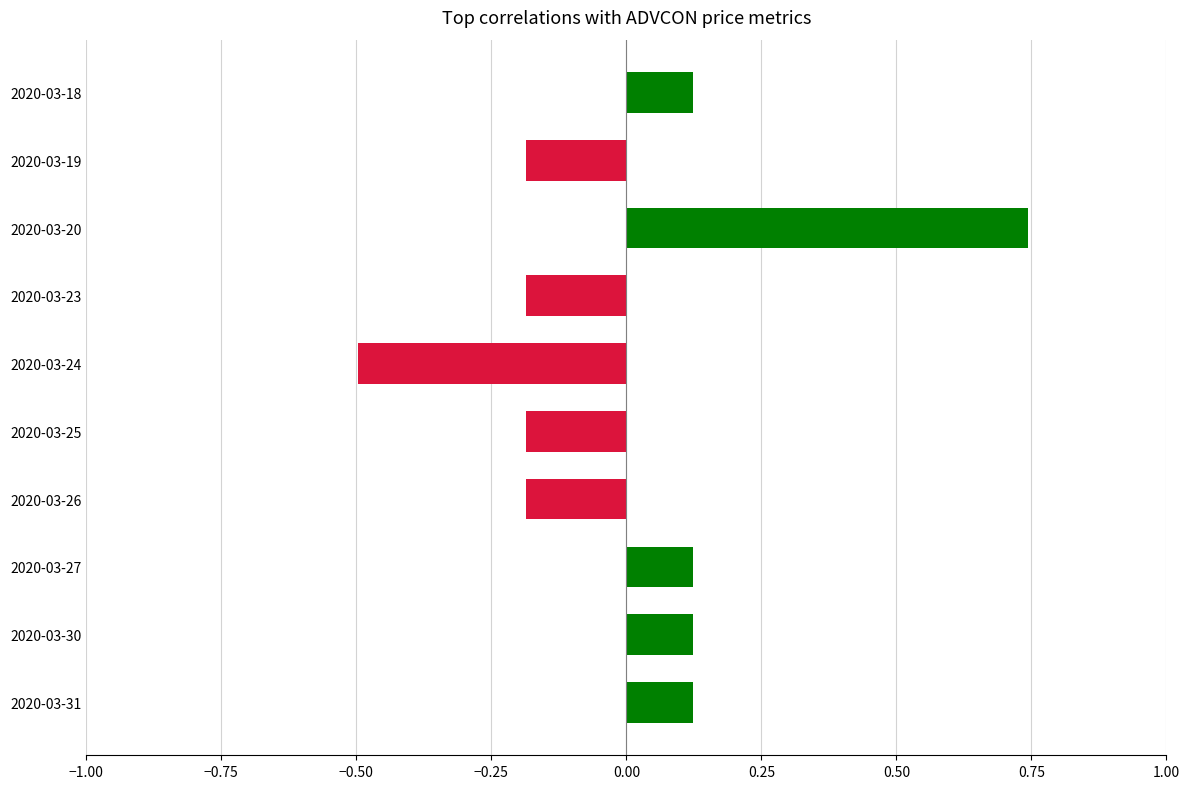

What is the value of the 6th bar from the top?

-0.2